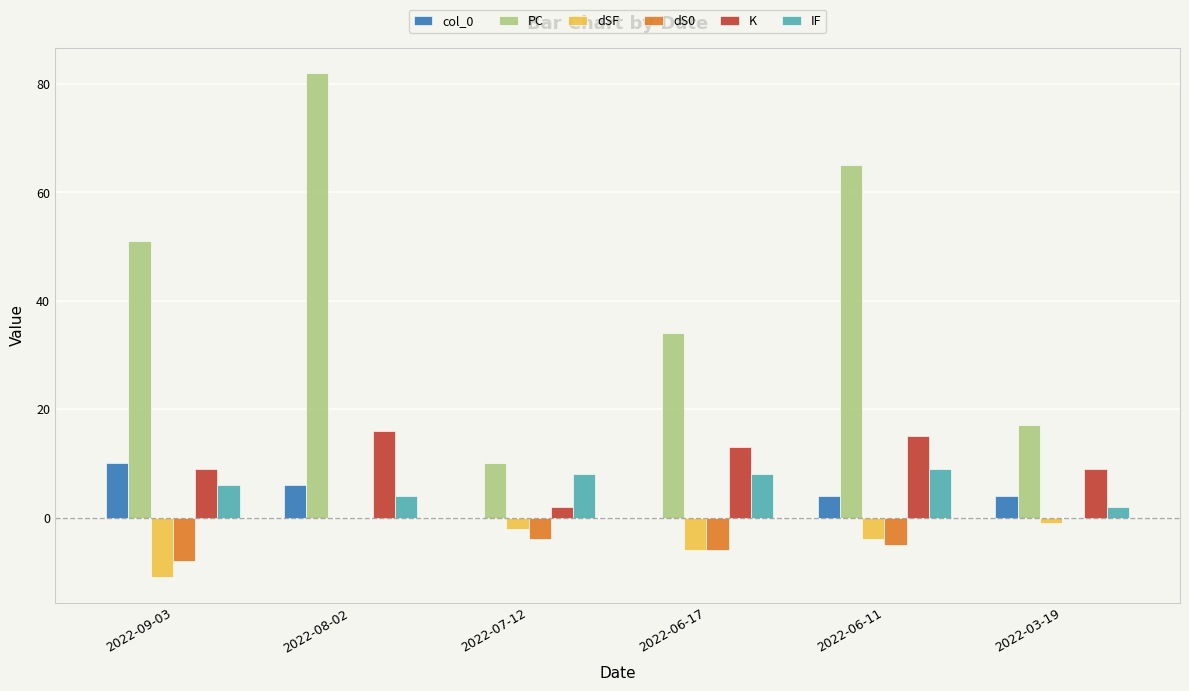

The value of K at 2022-03-19 is 9. True or false?

True